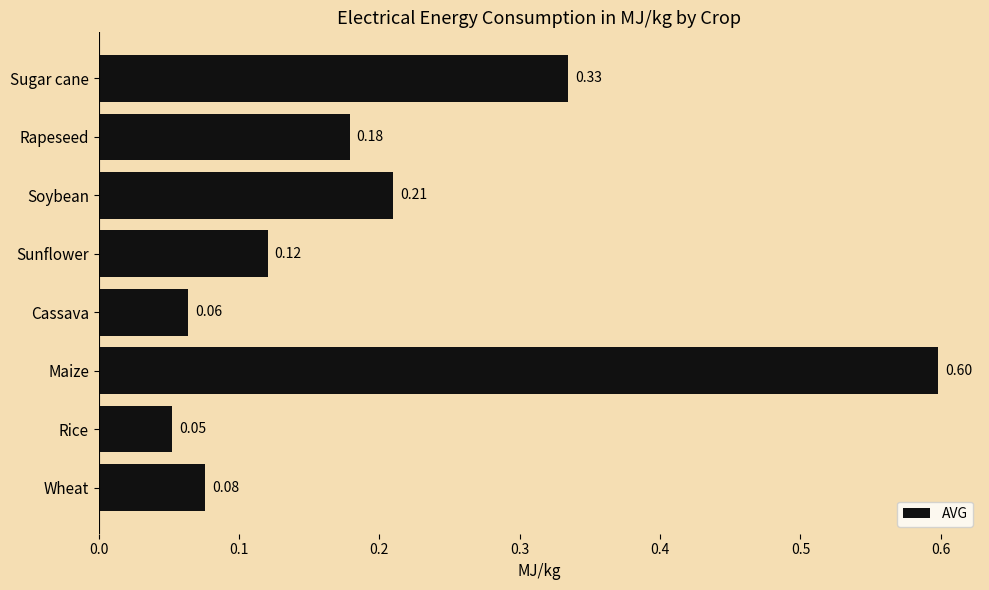

Rank the categories by value from highest to lowest.

Maize, Sugar cane, Soybean, Rapeseed, Sunflower, Wheat, Cassava, Rice